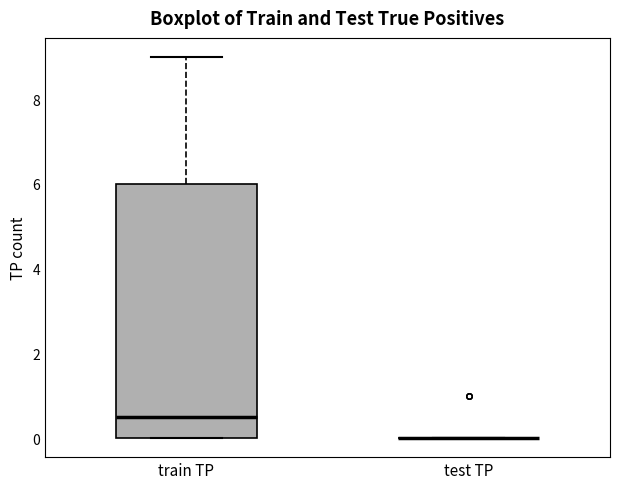

Reading left to right, read every box against the y-axis: the position of its median line, the range the box covers, and the ends of its whiskers. The values are not printed on the chart, so give them approximately, as read against the axis.

train TP: median 0.6, box 0.0 to 6.0, whiskers 0.0 to 9.0
test TP: box collapsed to a line at 0.0, whiskers 0.0 to 0.0